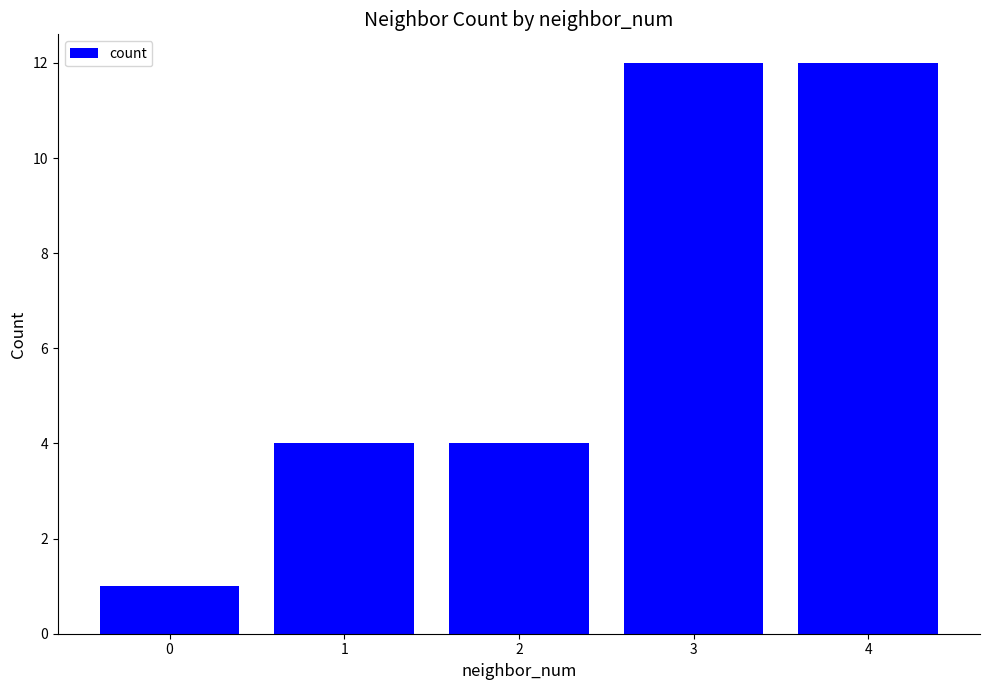

Approximately how many times larger is the value at 3 compared to 4?

1.0